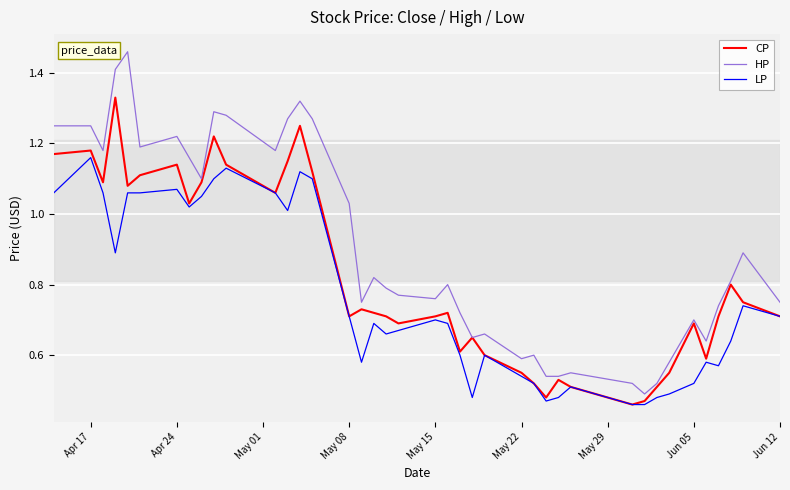

True or false: HP and LP cross at least once.

False